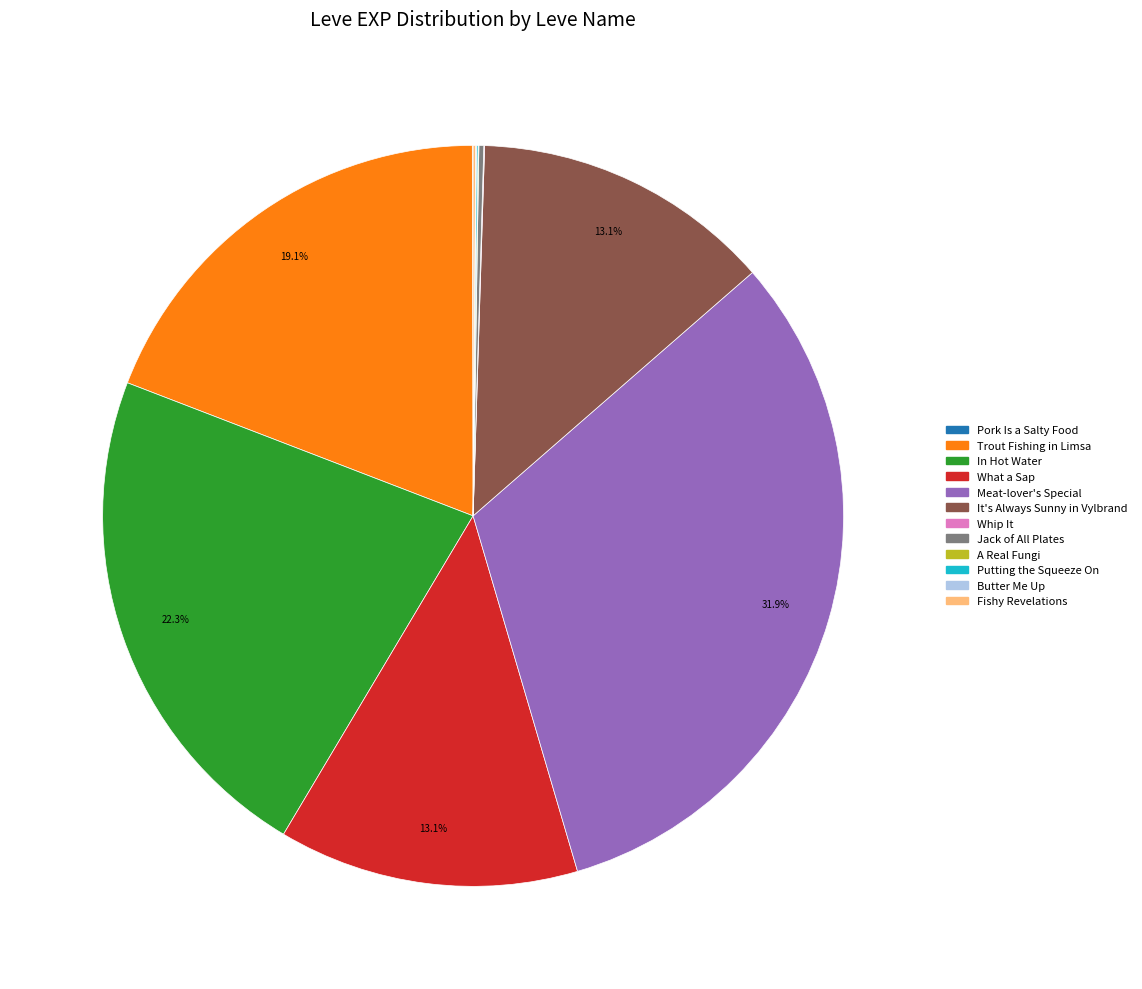

Which slice is the largest?

Meat-lover's Special